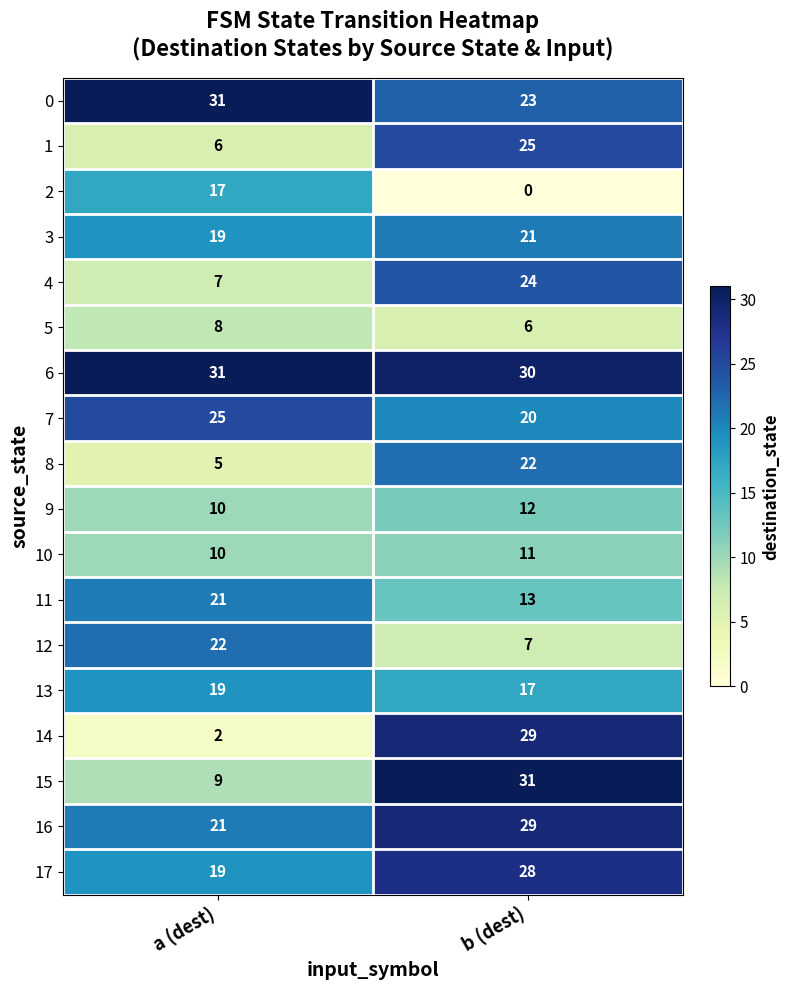

What is the difference between the maximum and minimum values in the 7 series?

5